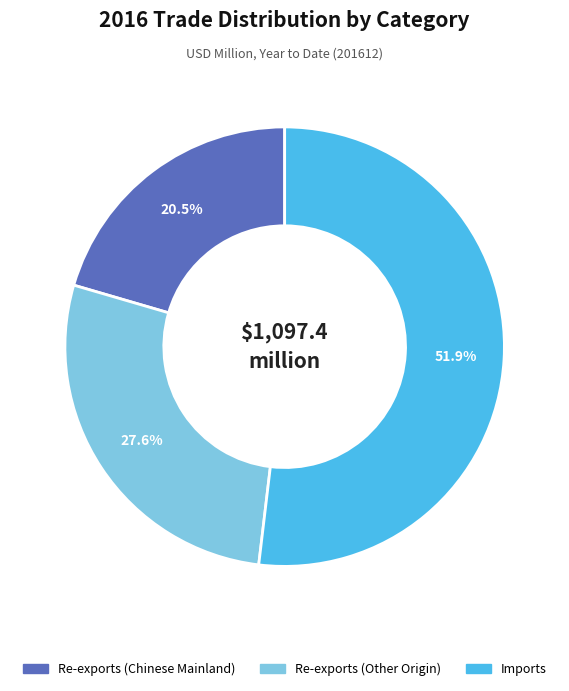

To the nearest percent, what is the average slice percentage?

33%